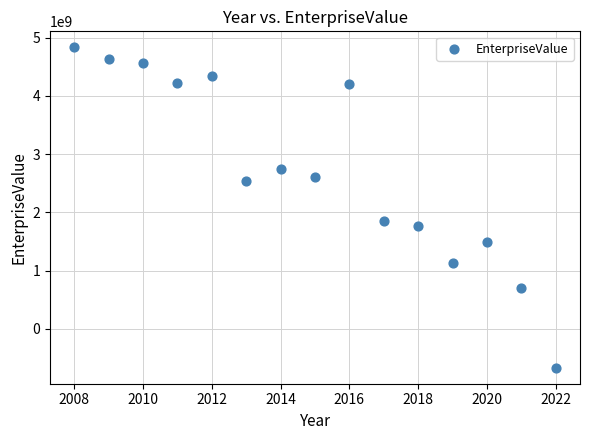

What Y value in the scatter plot is closest to 2081491603?

1842930663.4